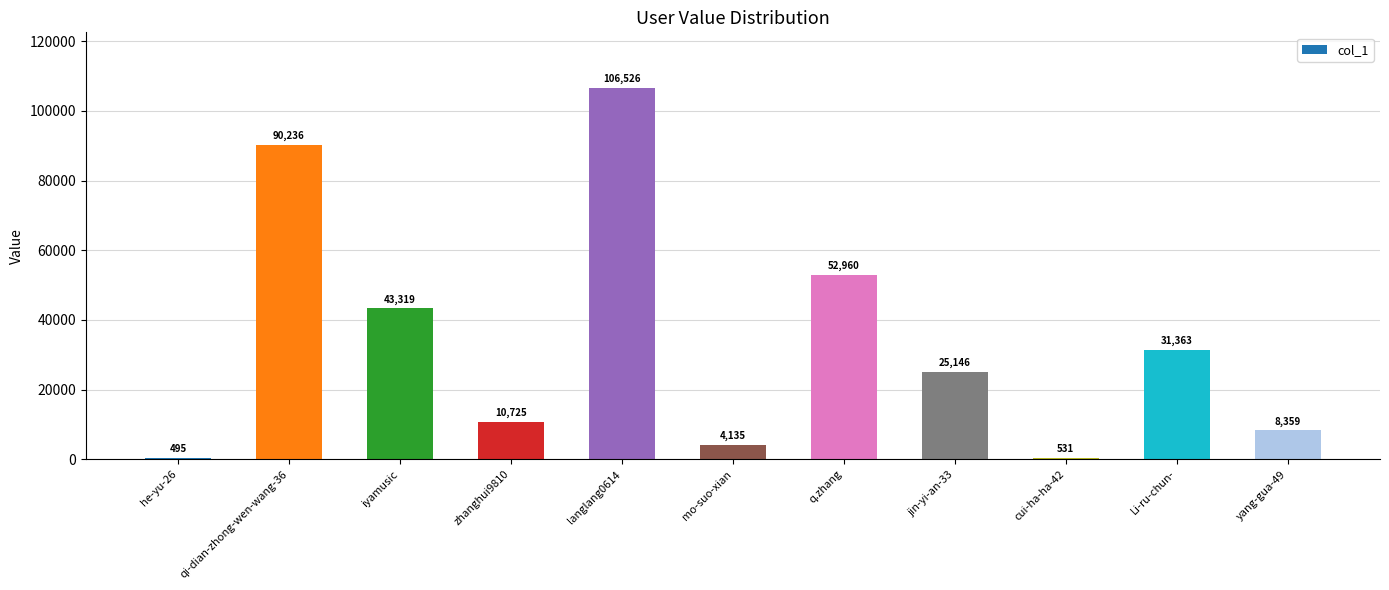

List the labels in order of value, smallest first.

he-yu-26, cui-ha-ha-42, mo-suo-xian, yang-gua-49, zhanghui9810, jin-yi-an-33, Li-ru-chun-, iyamusic, q.zhang, qi-dian-zhong-wen-wang-36, langlang0614